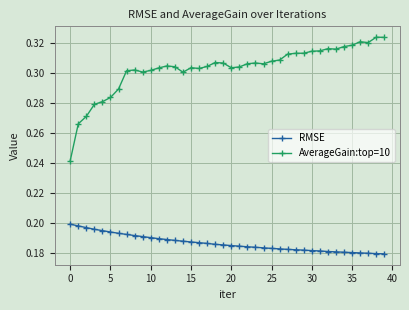

What is the sum of all RMSE values?

7.5